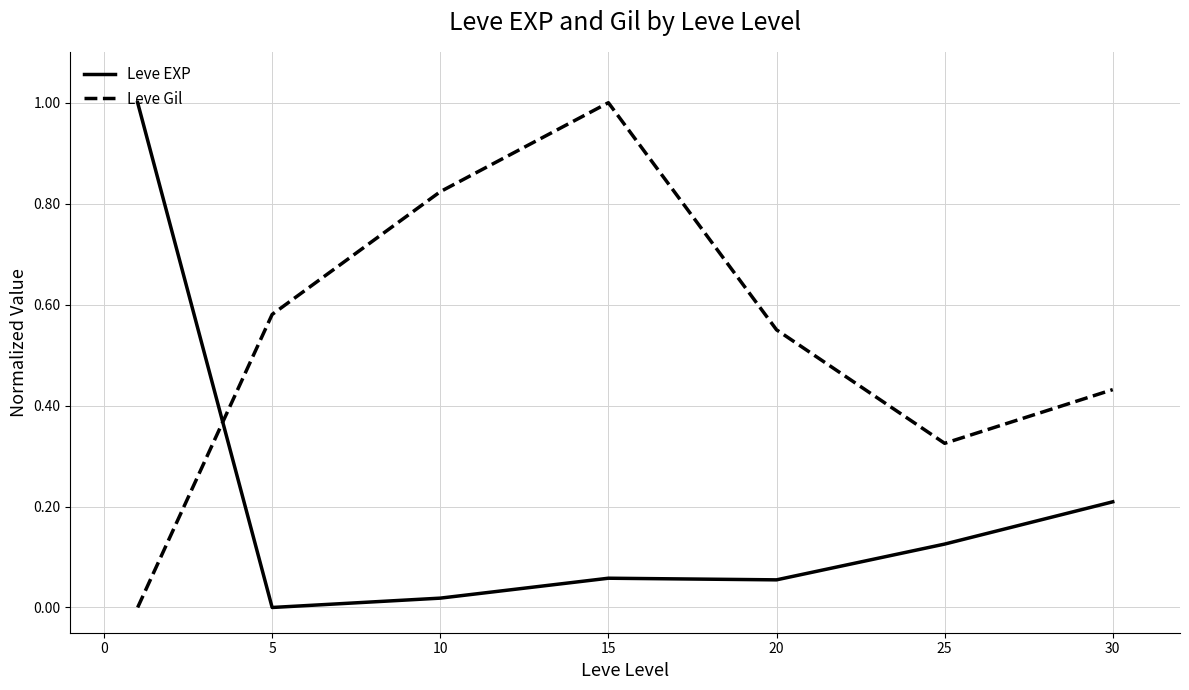

Does the chart have visible grid lines?

Yes